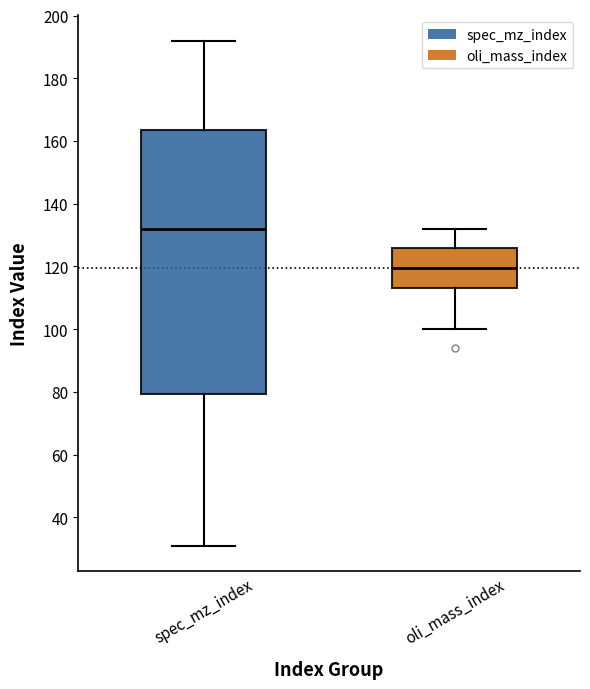

Reading left to right, read every box against the y-axis: the position of its median line, the range the box covers, and the ends of its whiskers. The values are not printed on the chart, so give them approximately, as read against the axis.

spec_mz_index: median 132, box 80 to 164, whiskers 32 to 192
oli_mass_index: median 120, box 114 to 126, whiskers 100 to 132